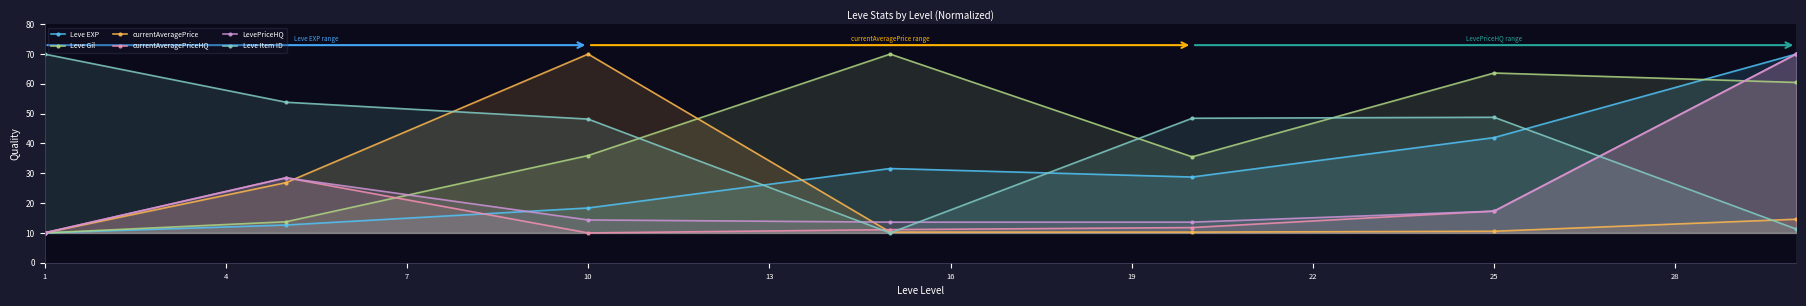

Which series has the widest spread of values?

currentAveragePrice